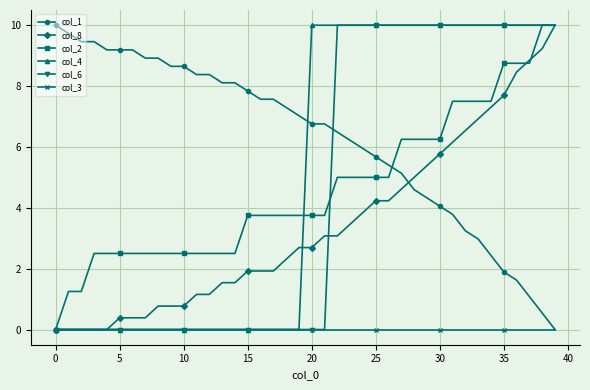

What is the highest value of the col_6 series?

10.0